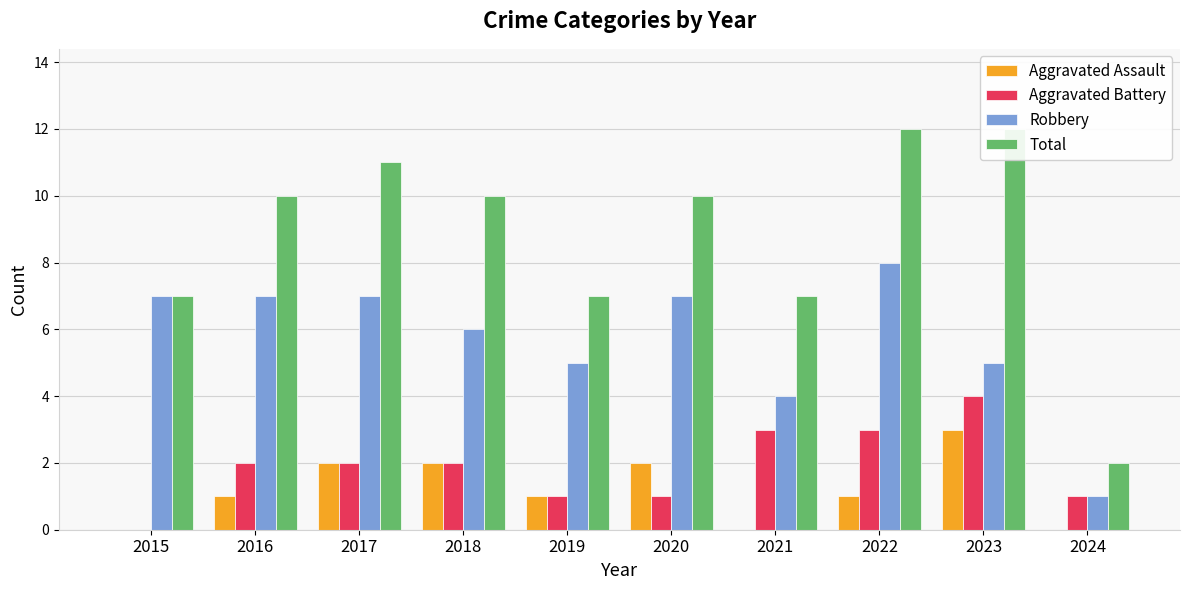

Is it true that Total equals 7 at 2019?

True